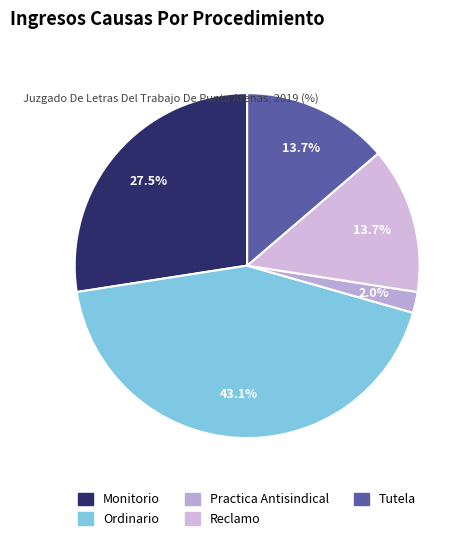

The Tutela slice represents 14% of the pie. True or false?

True